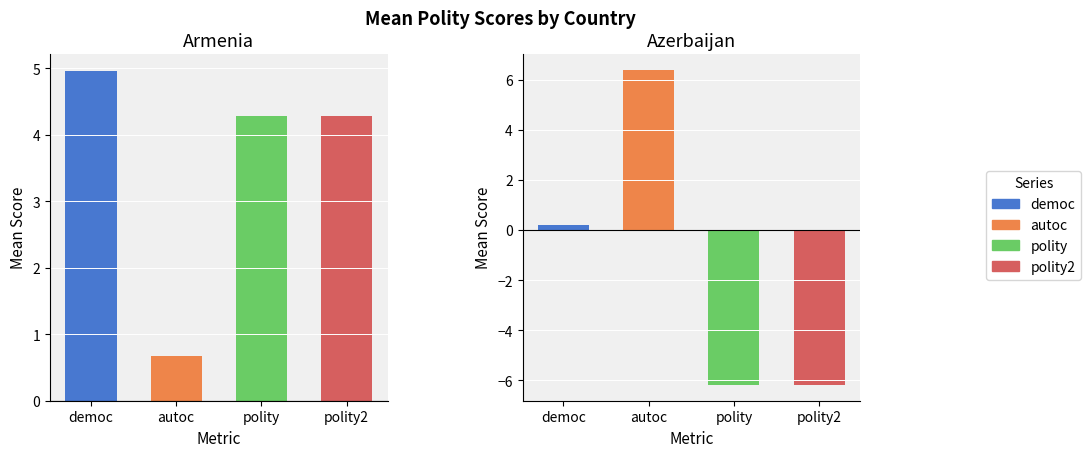

Count the number of data series in this chart.

4